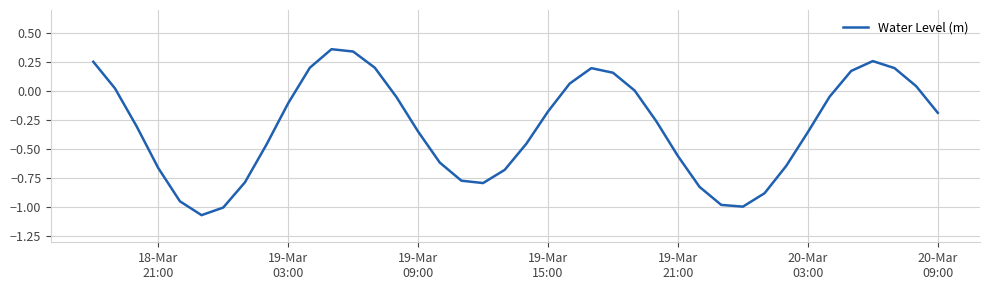

What is the difference between the maximum and minimum values?

1.4